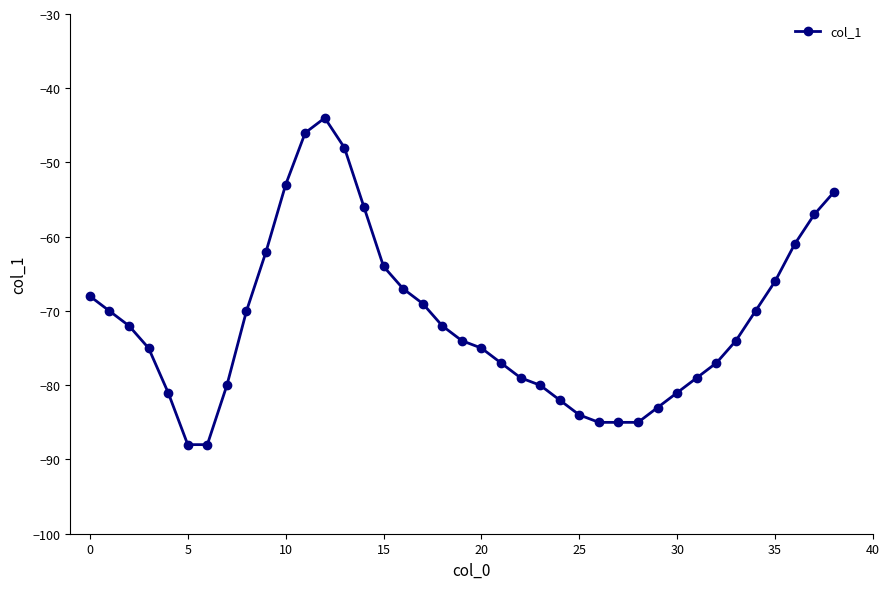

Does the chart have visible grid lines?

No